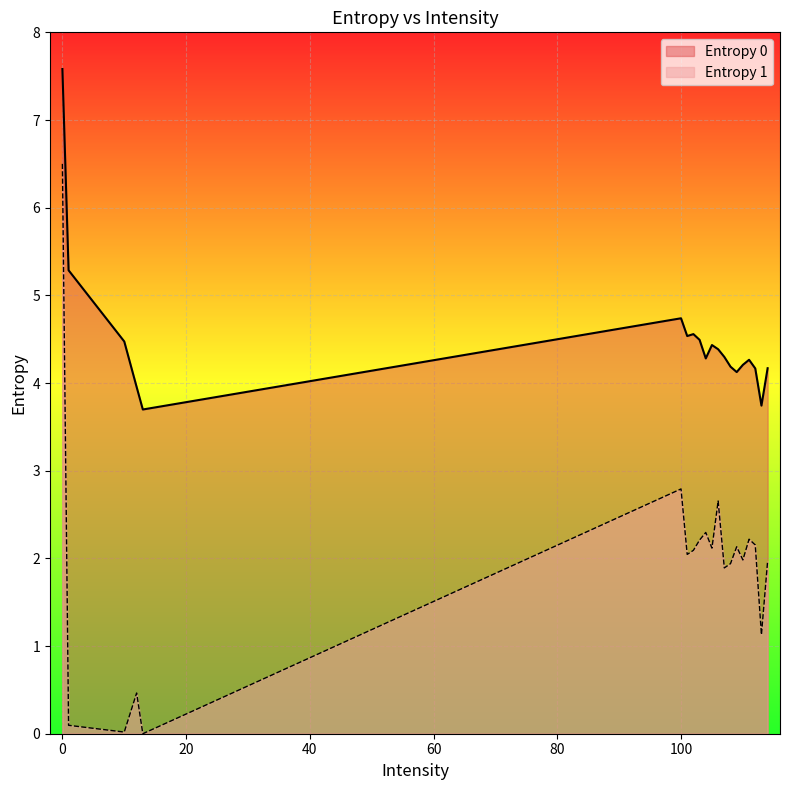

What is the difference between the Entropy 0 values at 103 and 0?

3.1